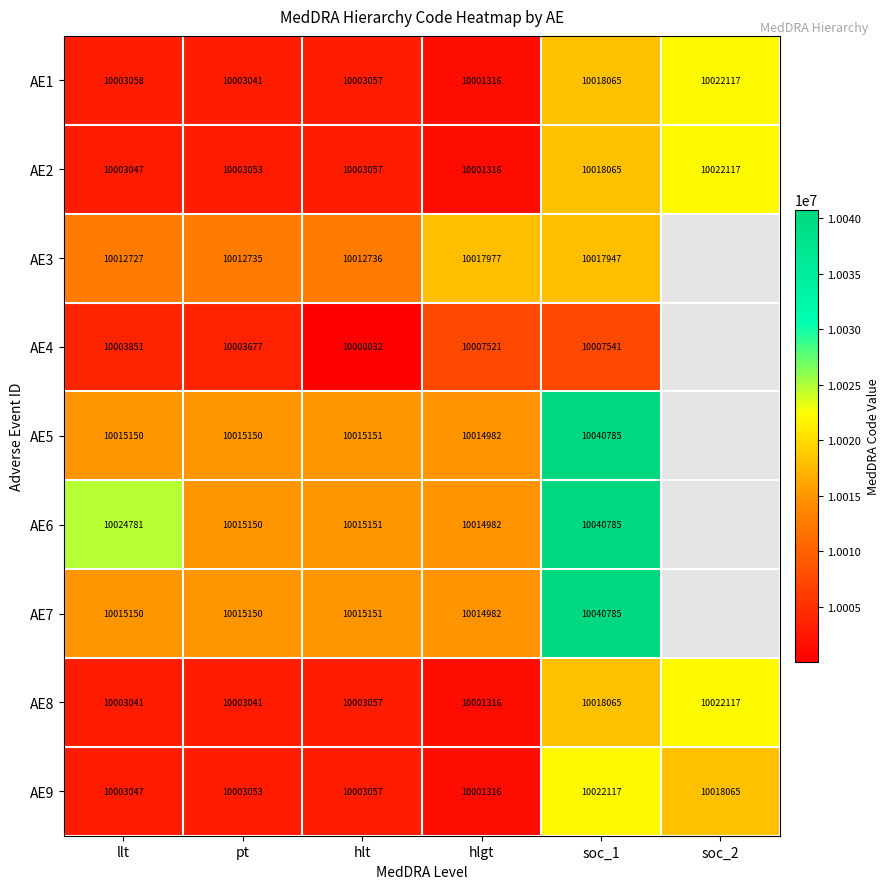

What is the average value of the AE1 series?

10008442